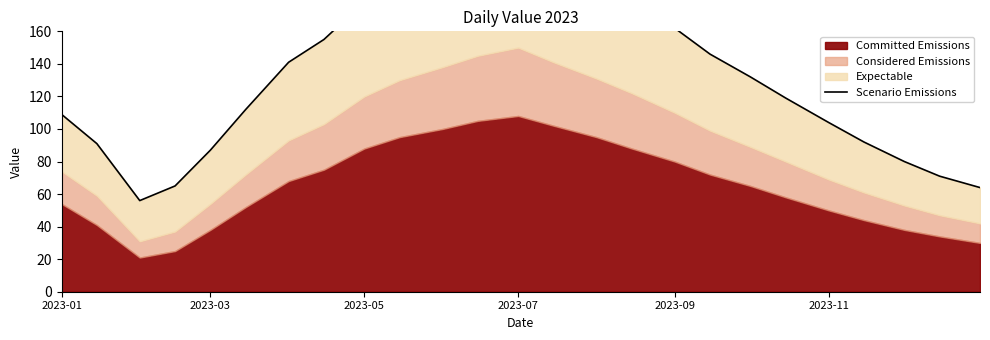

What is the greatest value displayed?

220